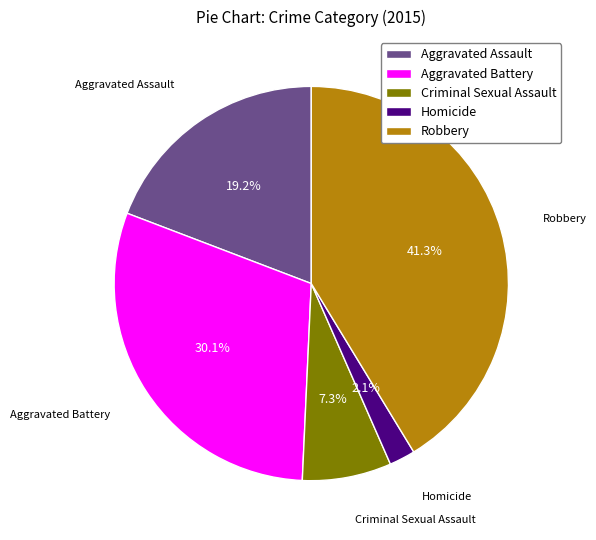

Does any single category account for the majority?

No